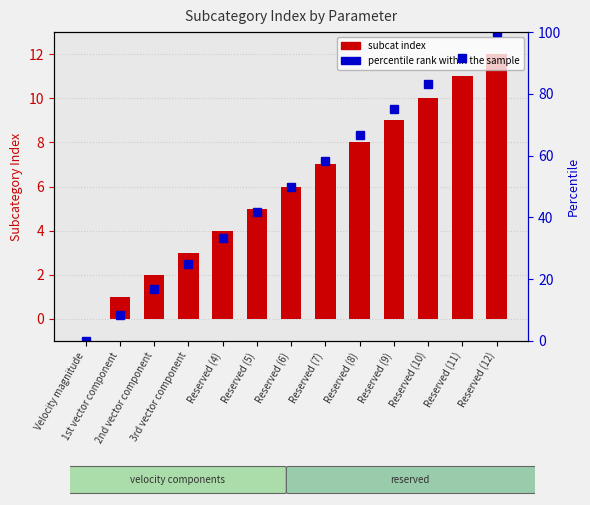

What are all the series names shown in the legend?

subcat index, percentile rank within the sample